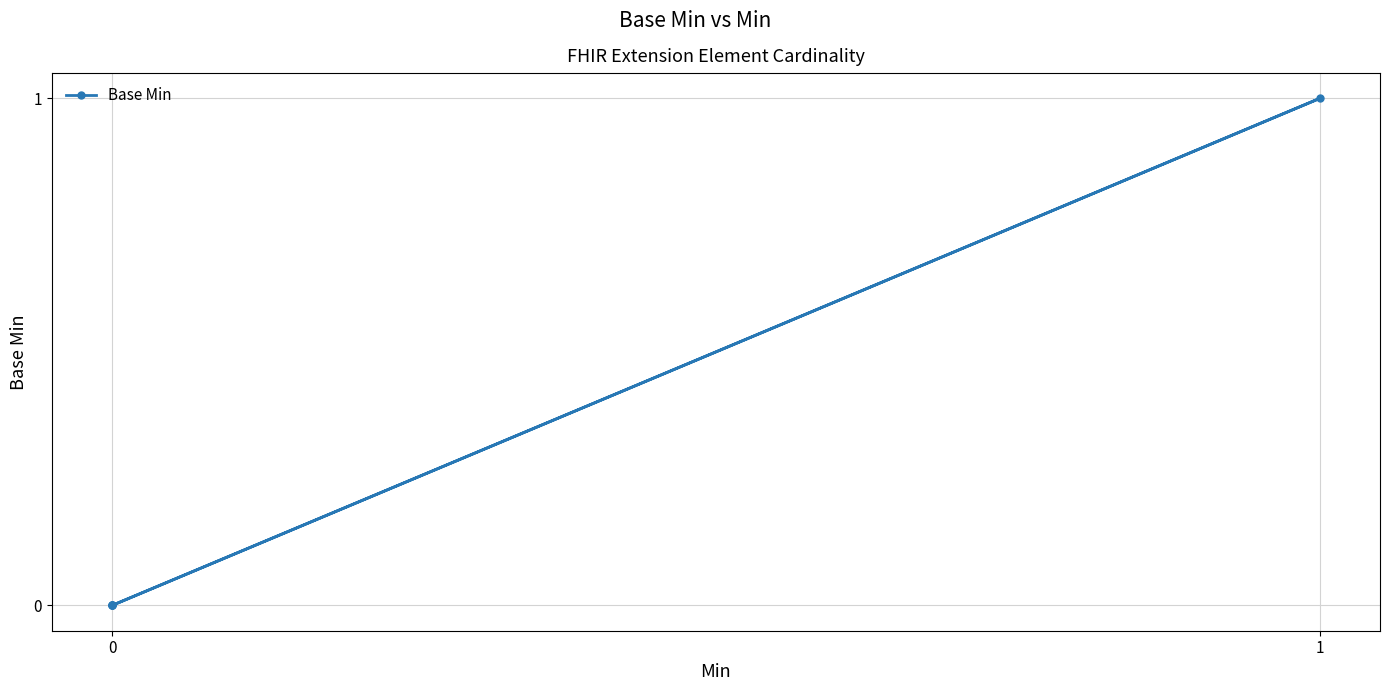

The chart shows a value of 1 at 1. True or false?

False